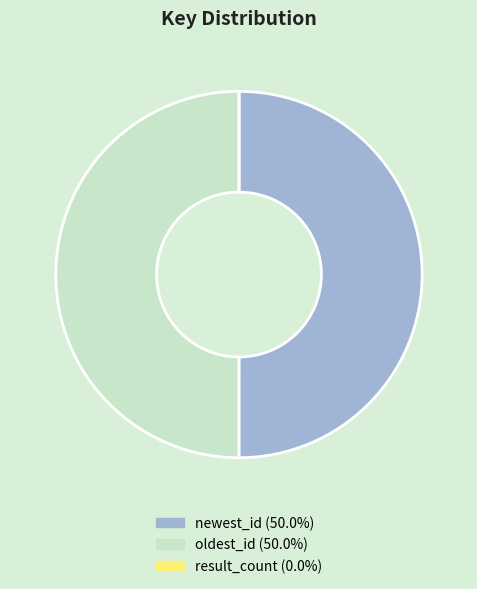

Which slice is the largest?

newest_id